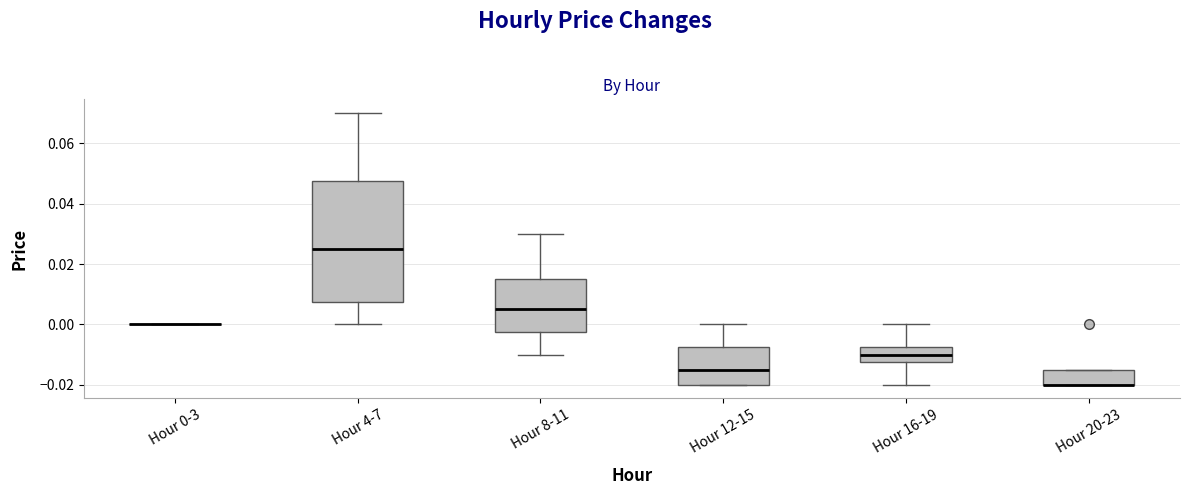

Reading left to right, read every box against the y-axis: the position of its median line, the range the box covers, and the ends of its whiskers. The values are not printed on the chart, so give them approximately, as read against the axis.

Hour 0-3: box collapsed to a line at 0.000, whiskers 0.000 to 0.000
Hour 4-7: median 0.026, box 0.008 to 0.048, whiskers 0.000 to 0.070
Hour 8-11: median 0.006, box -0.002 to 0.016, whiskers -0.010 to 0.030
Hour 12-15: median -0.014, box -0.020 to -0.008, whiskers -0.020 to 0.000
Hour 16-19: median -0.010, box -0.012 to -0.008, whiskers -0.020 to 0.000
Hour 20-23: median -0.020 (drawn on the box's lower edge), box -0.020 to -0.014, whiskers -0.020 to -0.014